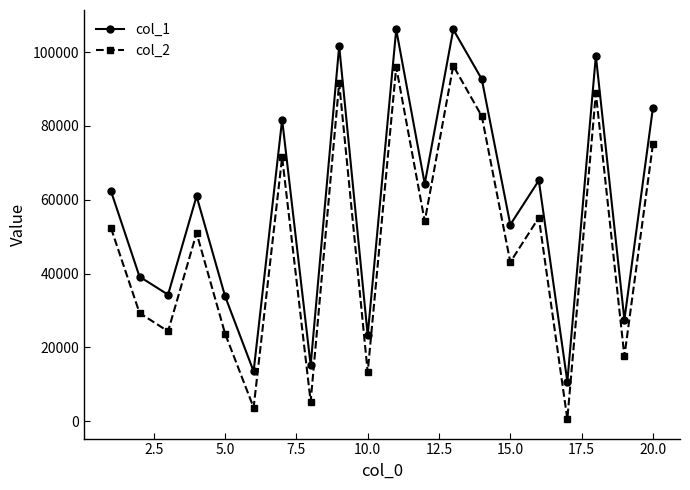

What is the difference between the maximum and second lowest values in the col_1 series?

92706